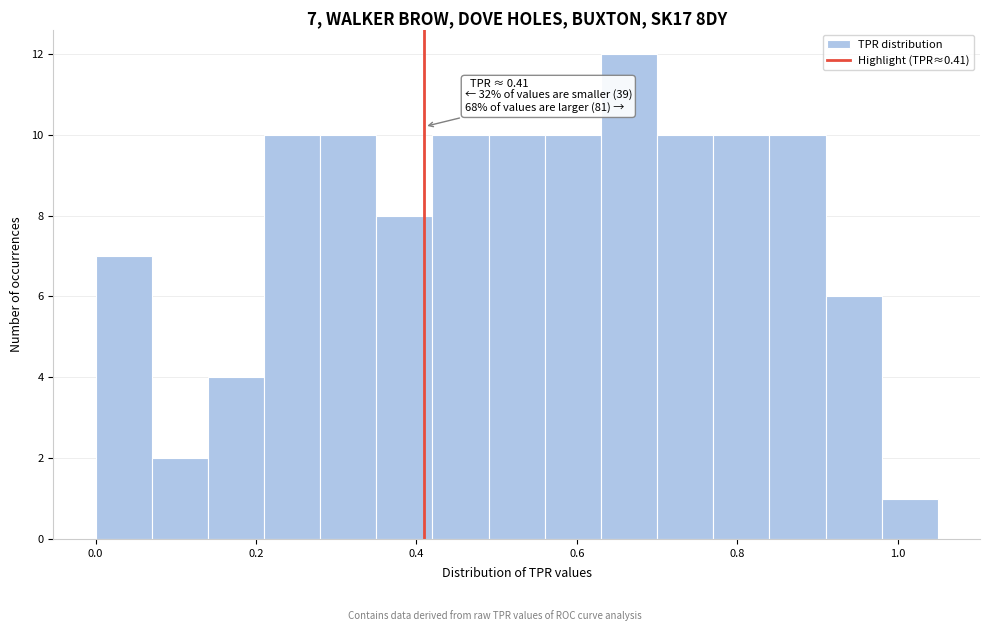

Read against the x-axis, roughly where is the centre of the tallest bar?

0.66